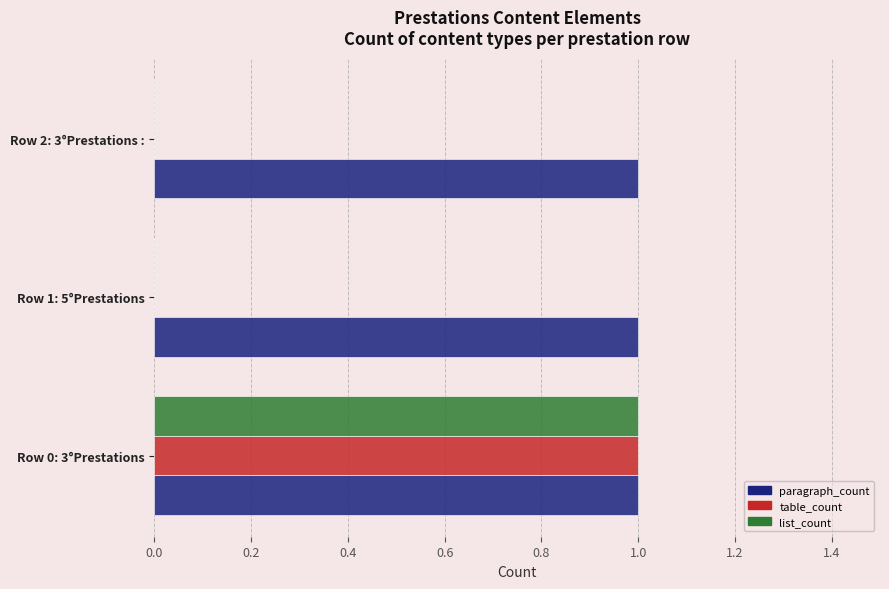

What are all the series names shown in the legend?

paragraph_count, table_count, list_count